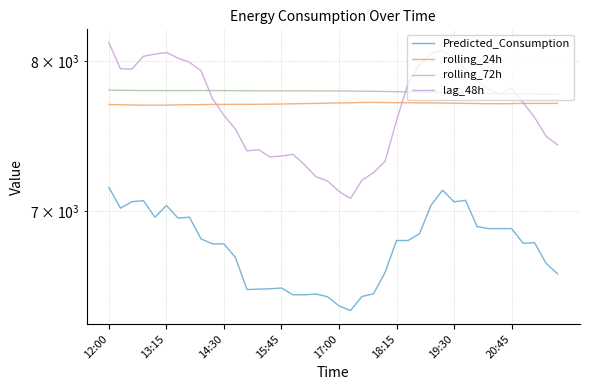

Count the number of categories in the chart.

40